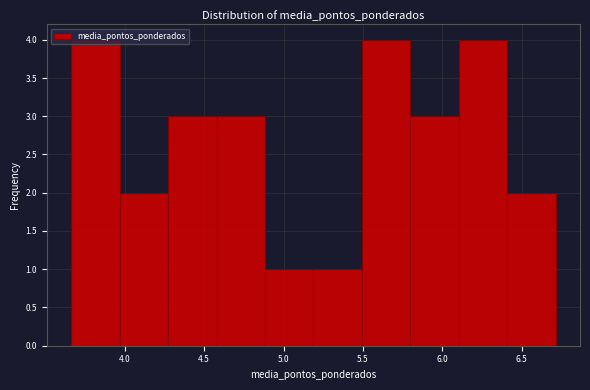

Reading left to right, transcribe this chart: for each bar, give the range it covers on the x-axis and its height. Neither the bar edges nor the heights are printed on the chart, so give them approximately, as read against the axes.

3.65 to 3.95: 4
3.95 to 4.25: 2
4.25 to 4.60: 3
4.60 to 4.90: 3
4.90 to 5.20: 1
5.20 to 5.50: 1
5.50 to 5.80: 4
5.80 to 6.10: 3
6.10 to 6.40: 4
6.40 to 6.70: 2